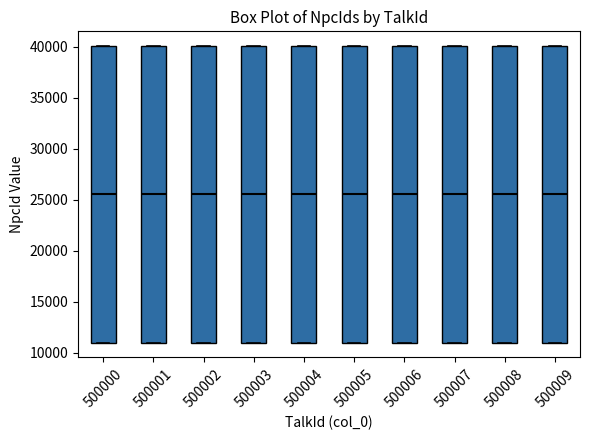

Where is the lower edge of the box at x = 500008 on the y-axis? The values are not printed on the chart, so give them approximately, as read against the axis.

11000